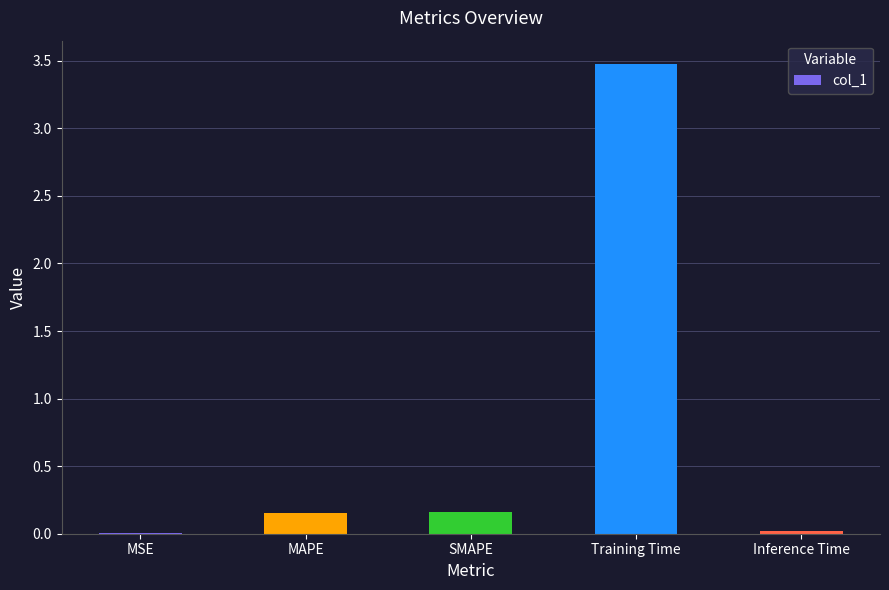

What is the greatest value displayed?

3.5